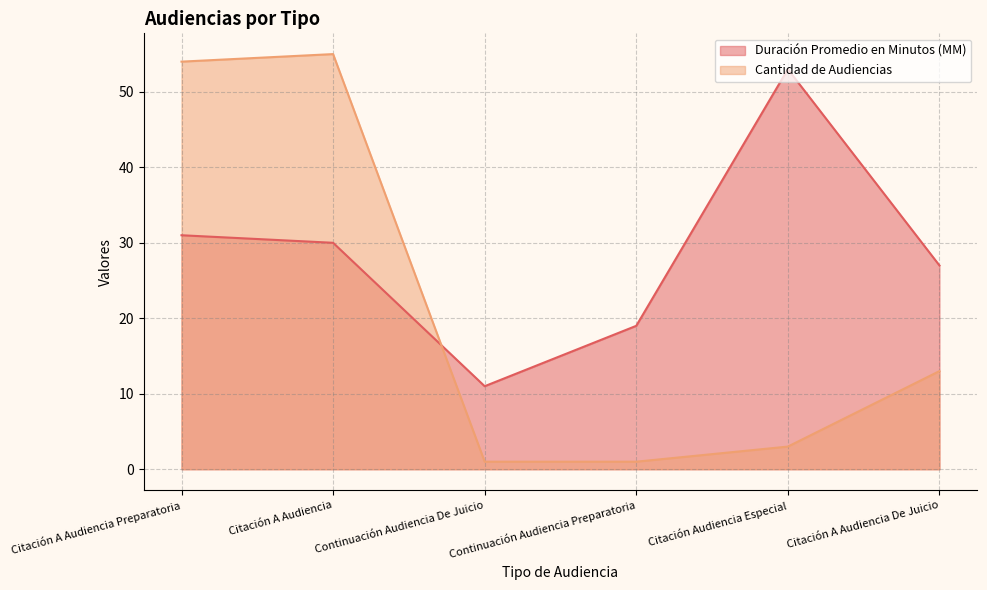

What is the average value of the Cantidad de Audiencias series?

21